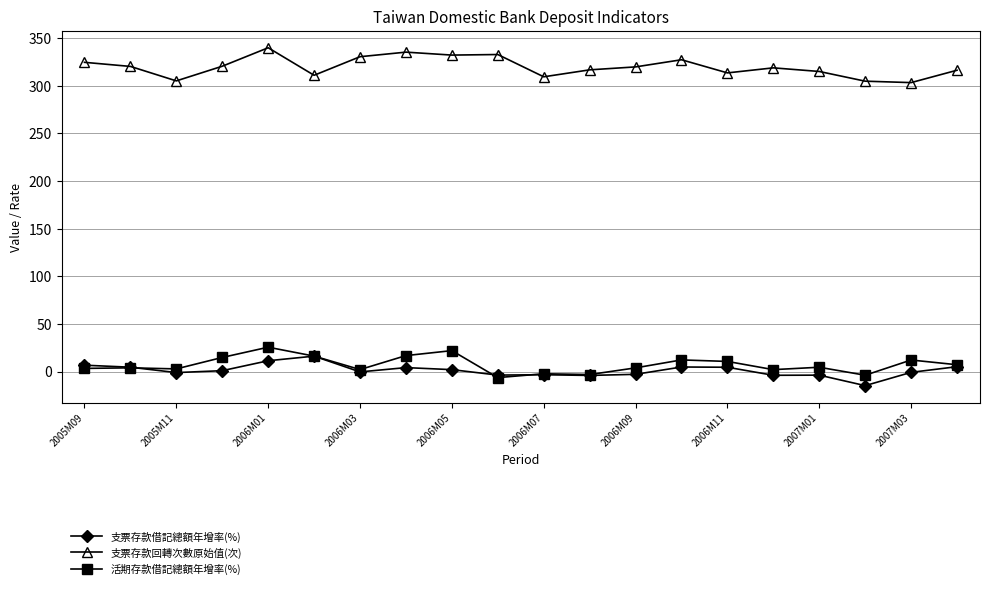

Rank the series by their maximum value, from highest to lowest.

支票存款回轉次數原始值(次), 活期存款借記總額年增率(%), 支票存款借記總額年增率(%)